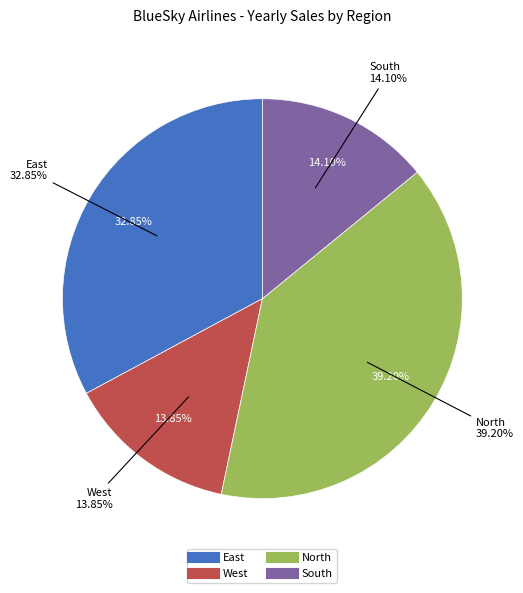

The North slice represents 39% of the pie. True or false?

True